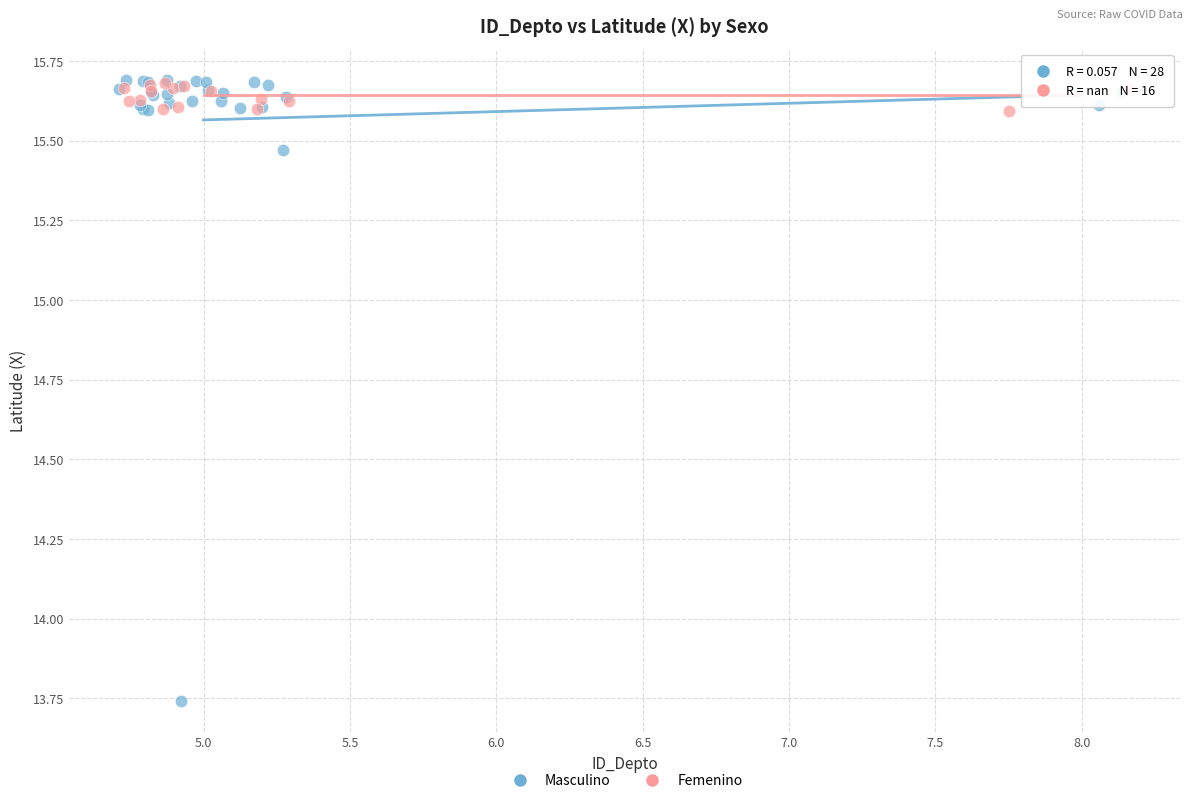

Which series contains the lowest Y value?

Masculino